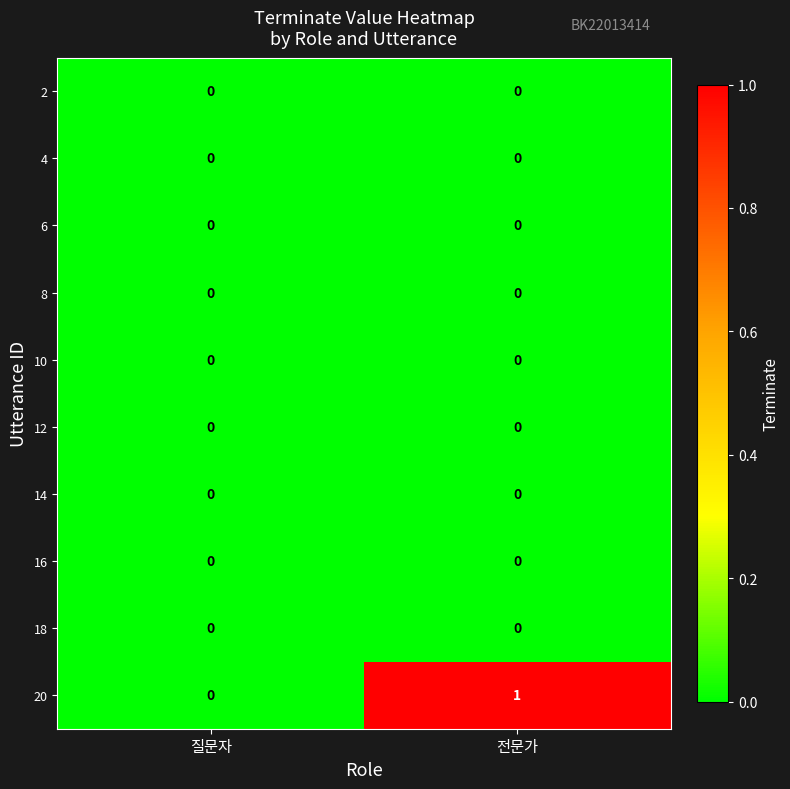

Reading left to right, list all the values displayed in this chart.

2: 0	0
4: 0	0
6: 0	0
8: 0	0
10: 0	0
12: 0	0
14: 0	0
16: 0	0
18: 0	0
20: 0	1